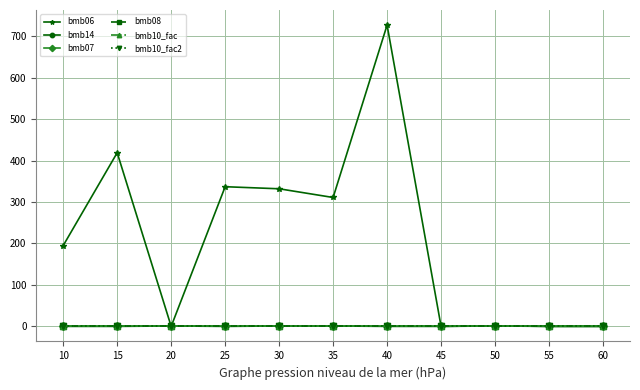

Reading right to left, what are all the values shown in this chart?

bmb06: 0.0	0.0	1.5	0.0	727.0	311.0	332.0	337.0	0.0	419.0	195.0
bmb14: 0.0	0.0	1.0	0.0	0.0	1.0	1.0	0.0	1.0	0.0	0.0
bmb07: 1.0	1.0	1.0	1.0	1.0	1.0	1.0	1.0	1.0	1.0	1.0
bmb08: 0.0	0.0	0.0	0.0	0.0	0.0	0.0	0.0	0.0	0.0	0.0
bmb10_fac: 1.0	1.0	1.0	1.0	1.0	1.0	1.0	1.0	1.0	1.0	1.0
bmb10_fac2: 1.0	1.0	1.0	1.0	1.0	1.0	1.0	1.0	1.0	1.0	1.0